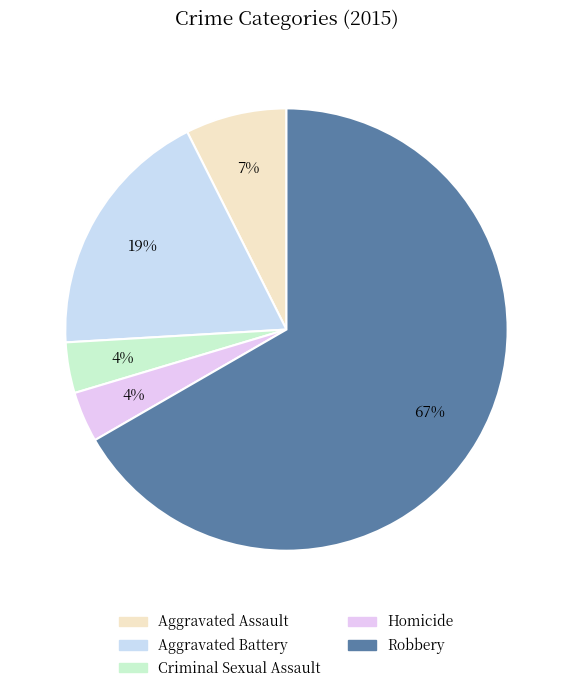

To the nearest percent, what is the difference between the Aggravated Battery and Criminal Sexual Assault slice percentages?

15%